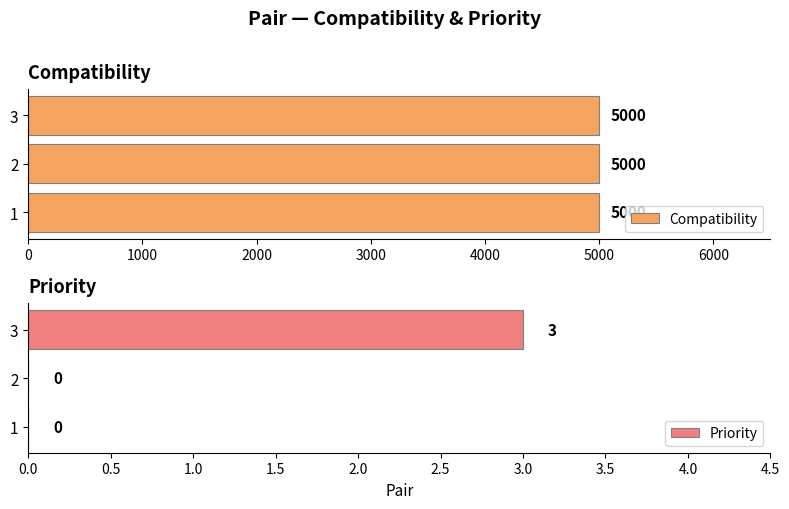

What is the sum of the Priority values at 1 and 3?

3